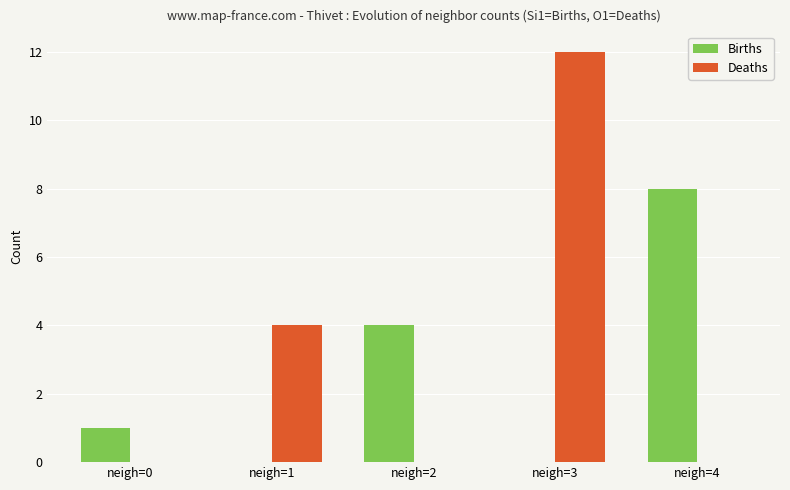

At which category is the sum across all series the highest?

neigh=3